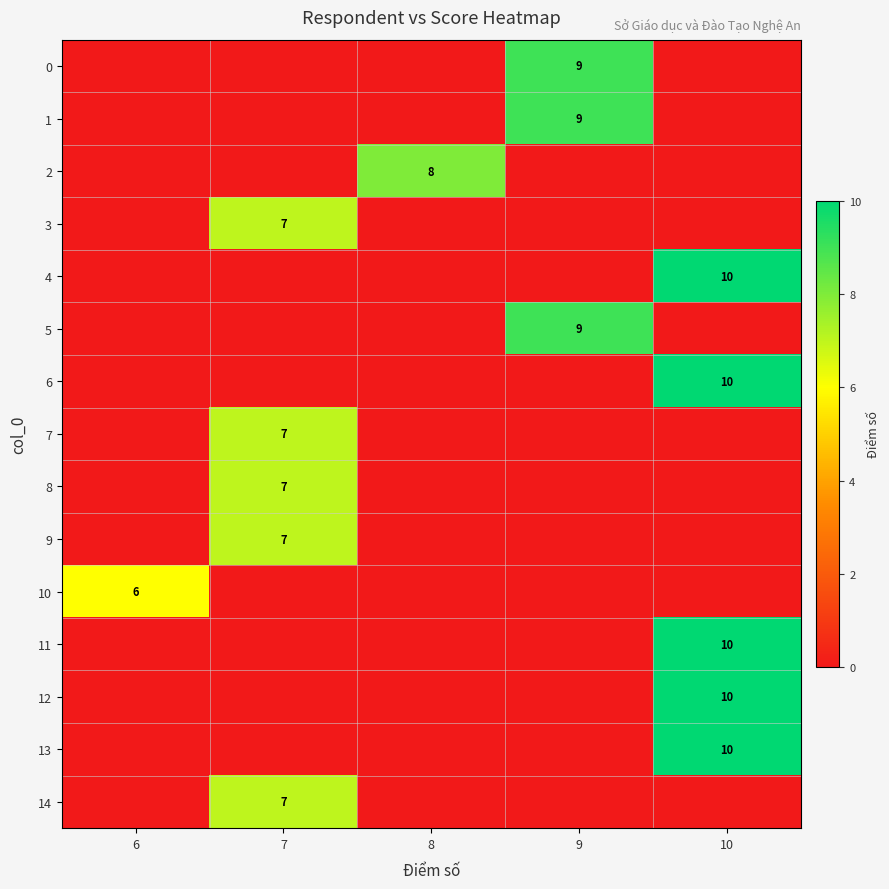

How many values in 3 are above zero?

1